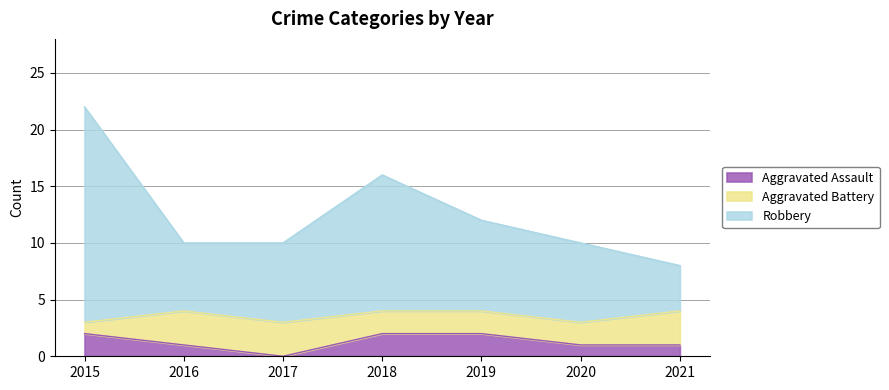

Is it true that Aggravated Assault equals 1 at 2015?

False